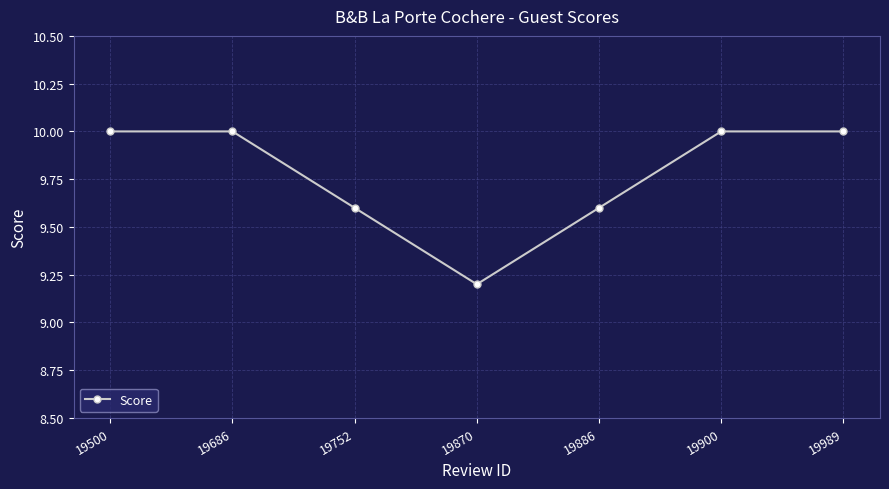

How many interior local valleys (lower than both neighbors) does the data have?

1